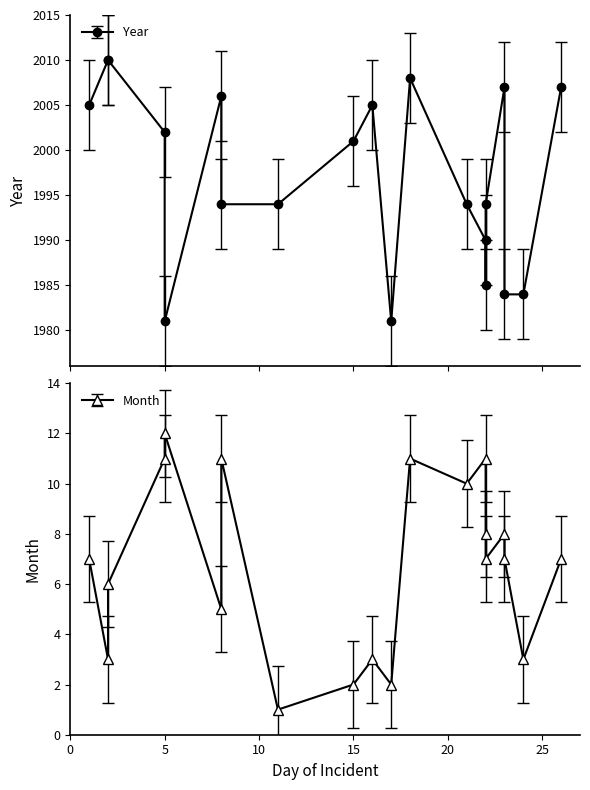

How many data points in Month are above 7?

8